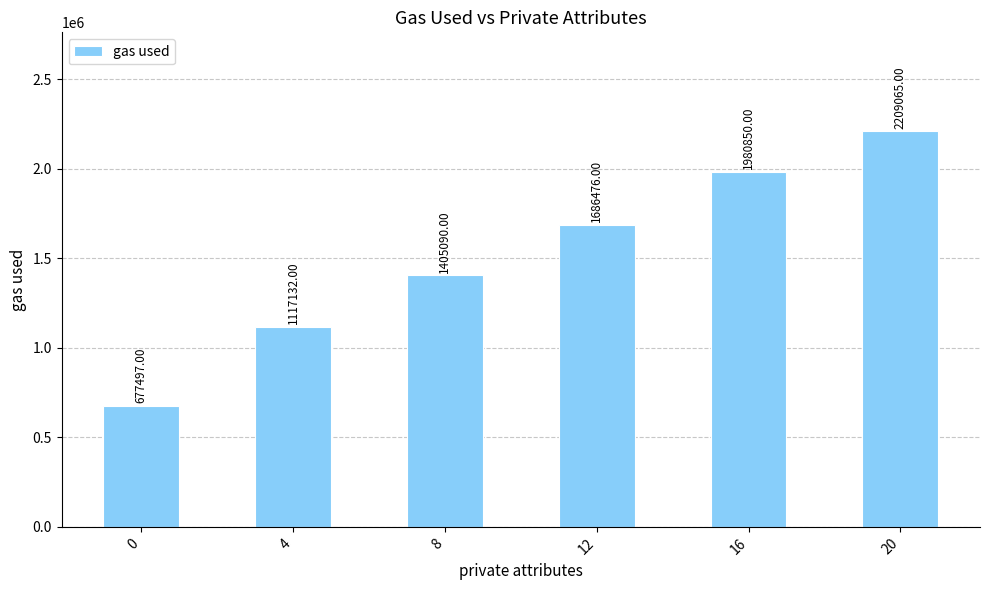

Count the values in the range 1117132 to 1980850.

4